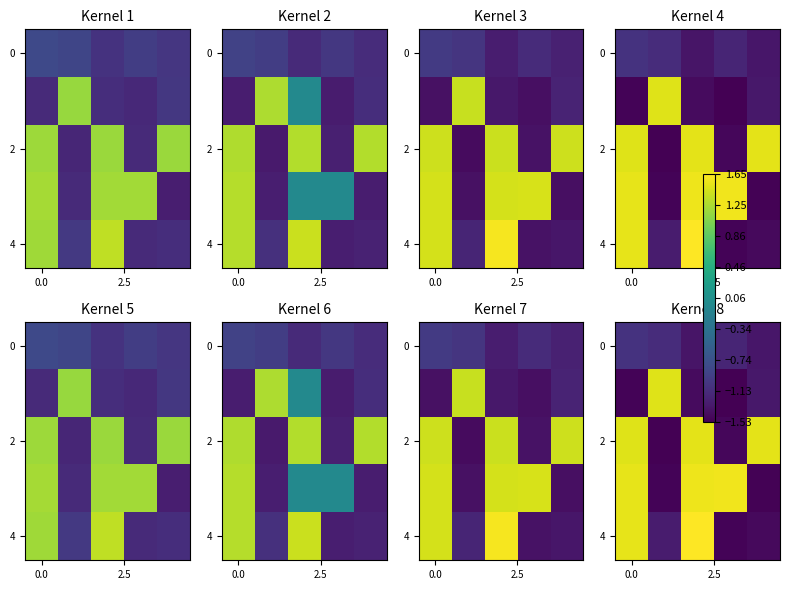

Is it true that row_2 equals -0.5 at 3?

False